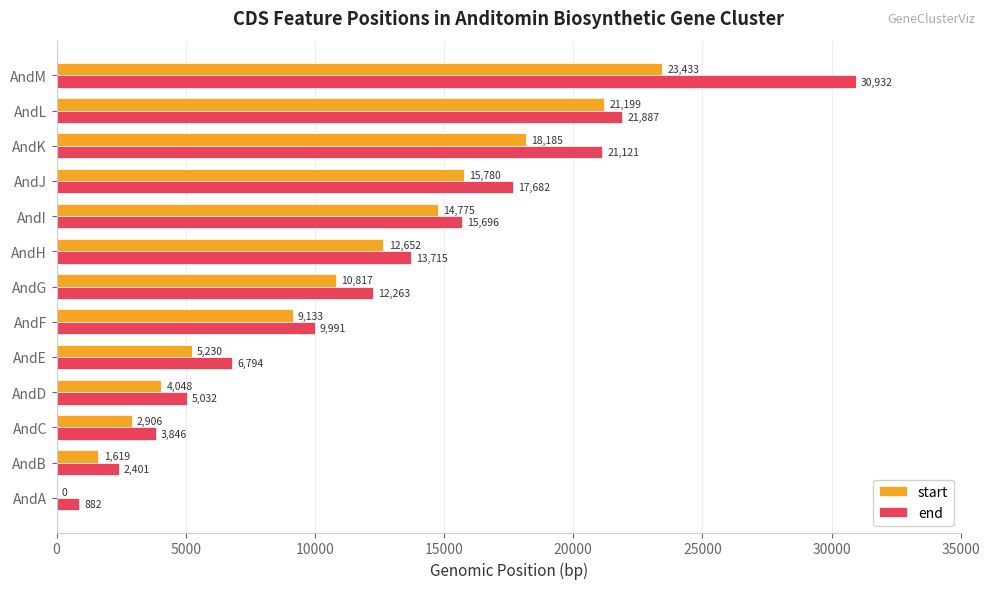

Between AndE and AndH, which series saw the biggest shift?

start